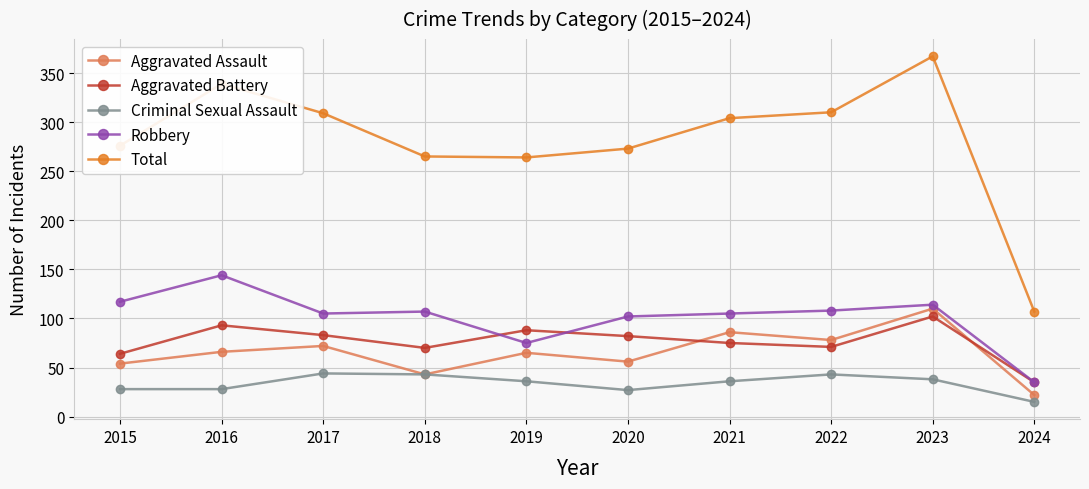

Which series has the widest spread of values?

Total